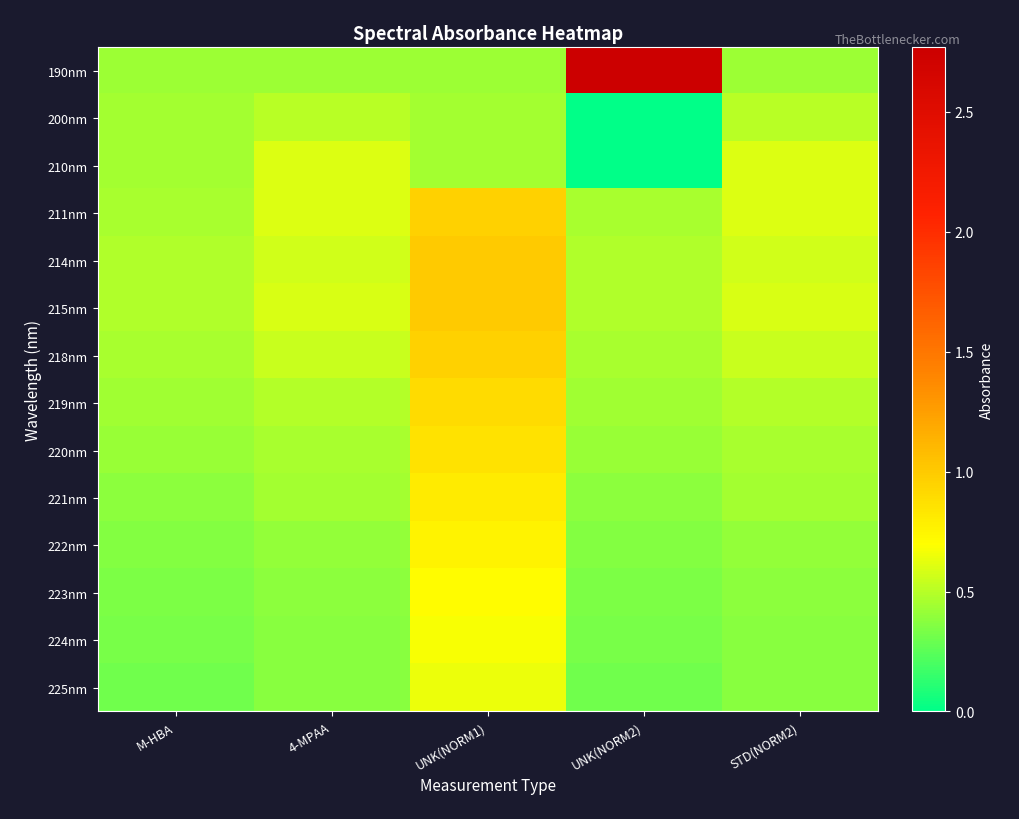

What is the total value across all series at 4-MPAA?

6.8